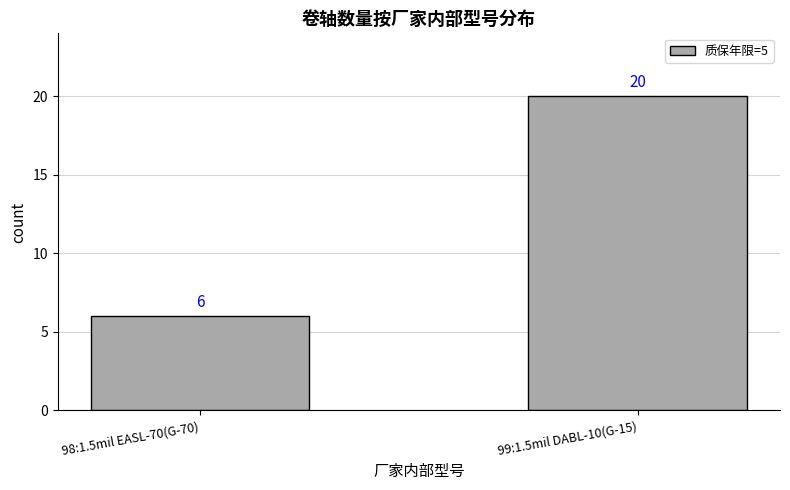

List the labels in order of value, smallest first.

98:1.5mil EASL-70(G-70), 99:1.5mil DABL-10(G-15)